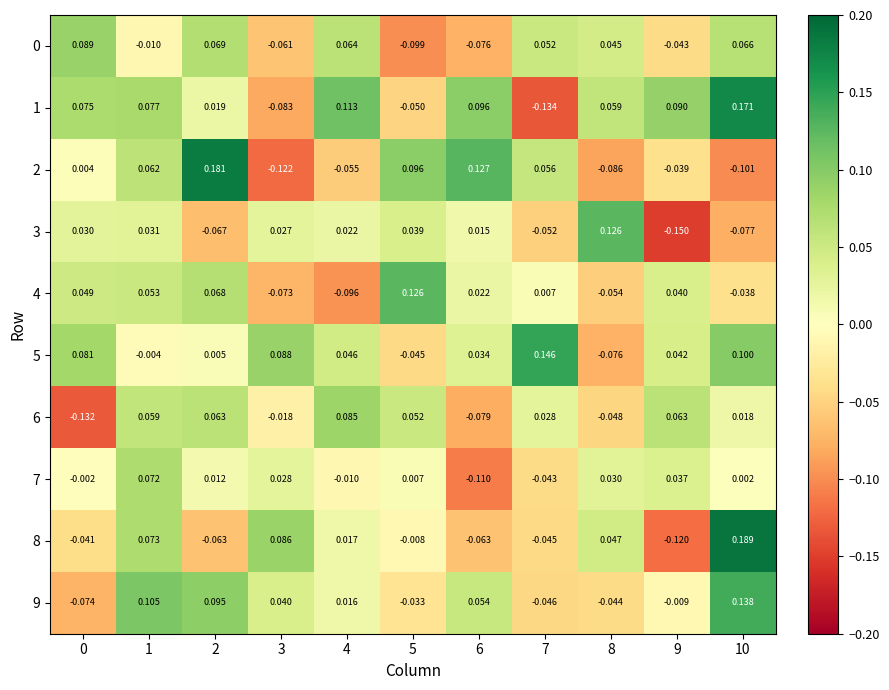

Is the value of 5 at 4 greater than the value of 9 at 8?

Yes